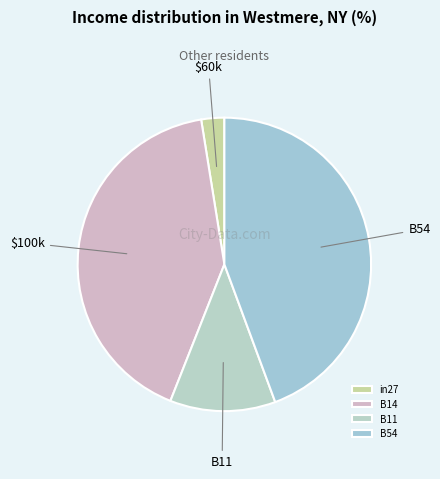

Count the number of slices in the pie.

4